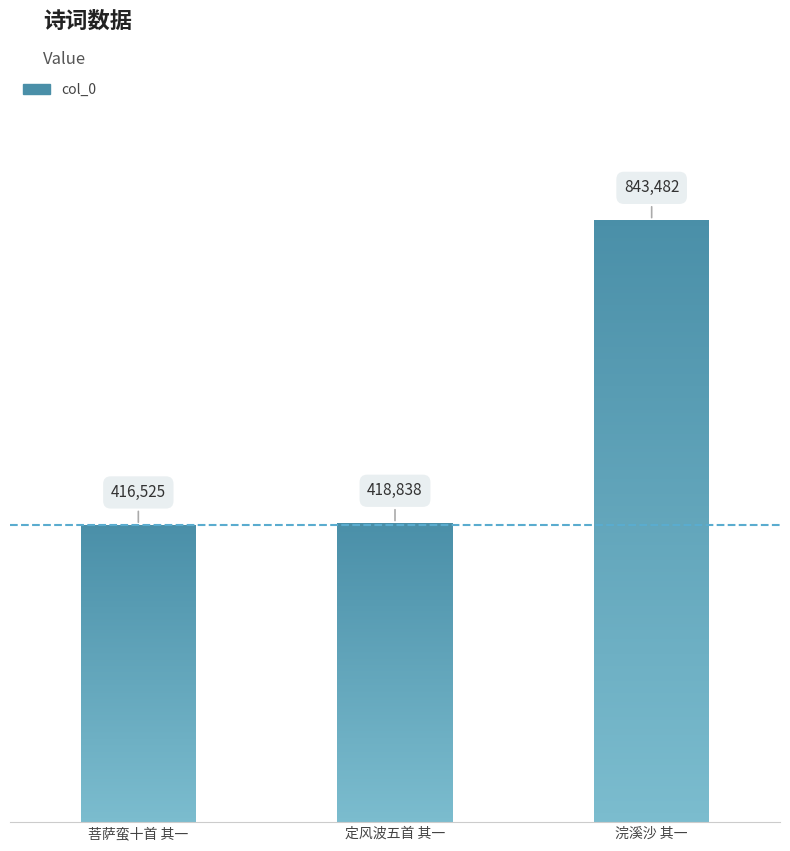

What is the minimum value shown in the chart?

416525